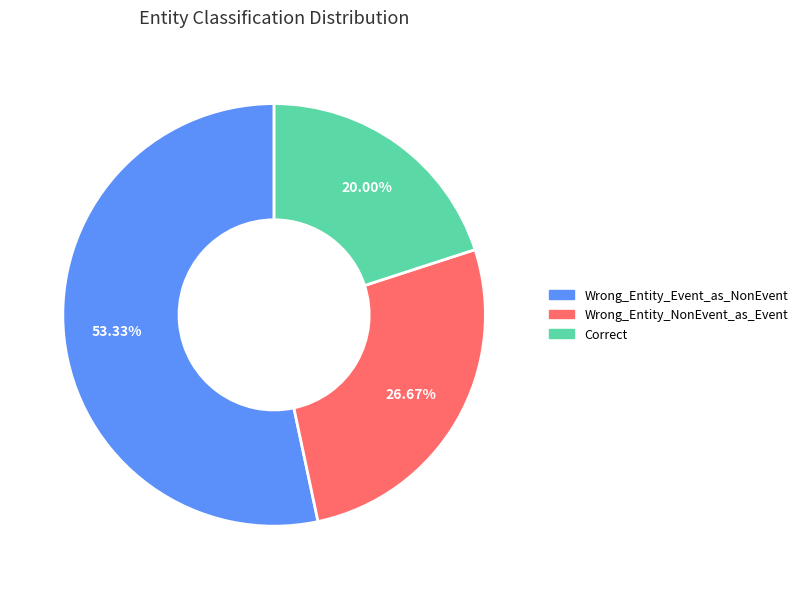

To the nearest percent, what percentage of the pie is Wrong_Entity_Event_as_NonEvent?

53%